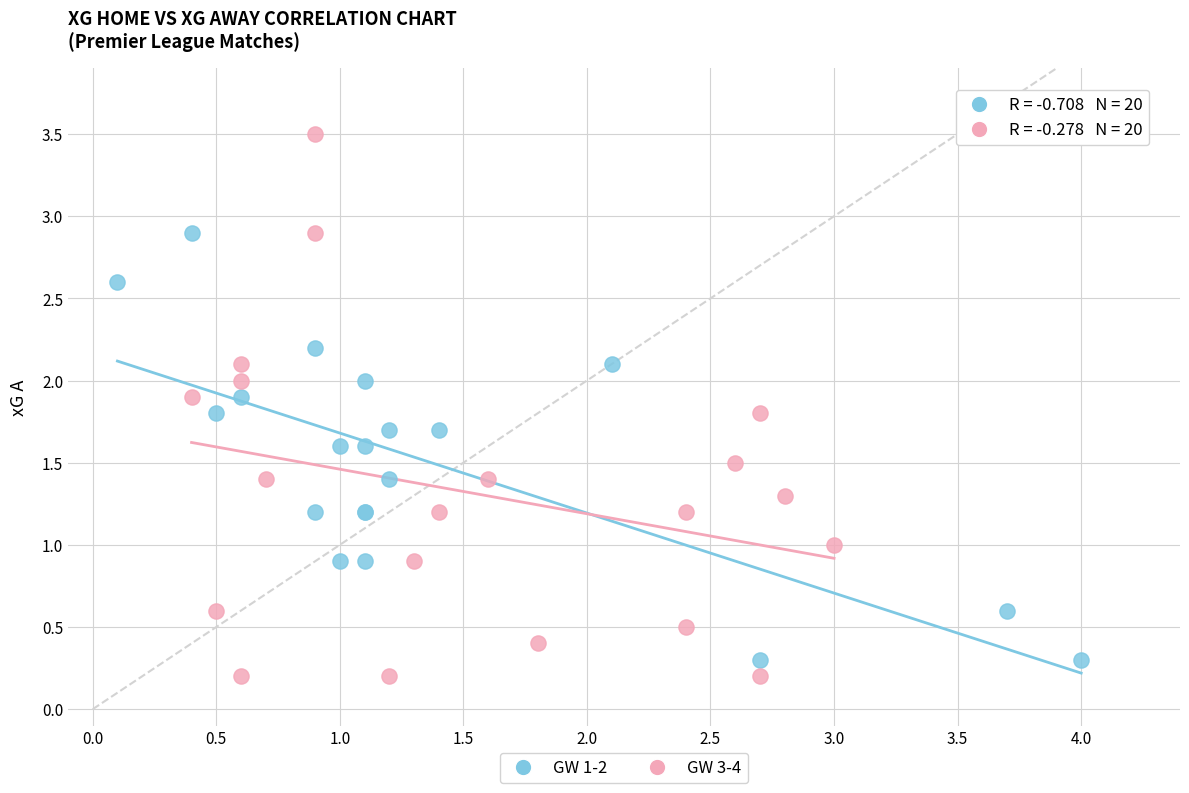

Which series reaches the minimum Y coordinate?

GW 3-4